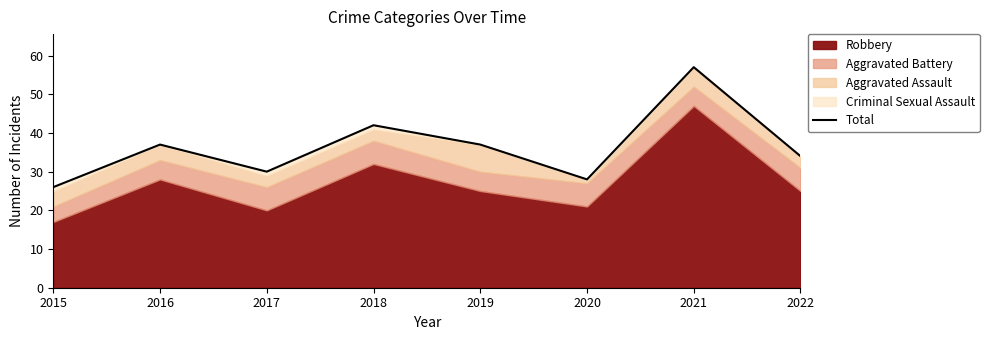

At which category does the data reach its first local valley?

2017